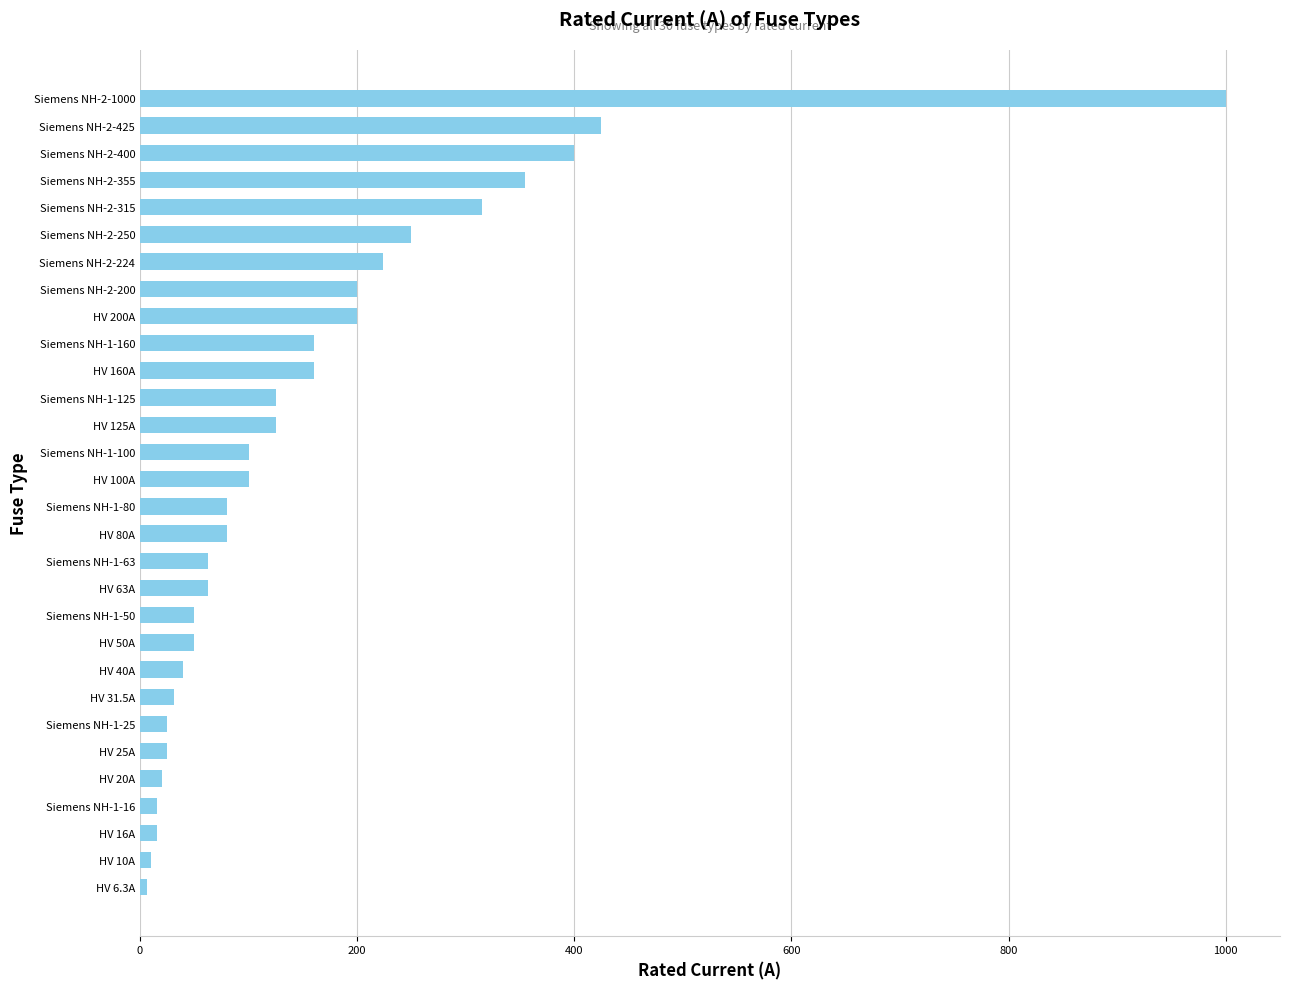

Which has a higher value, Siemens NH-2-200 or Siemens NH-2-224?

Siemens NH-2-224